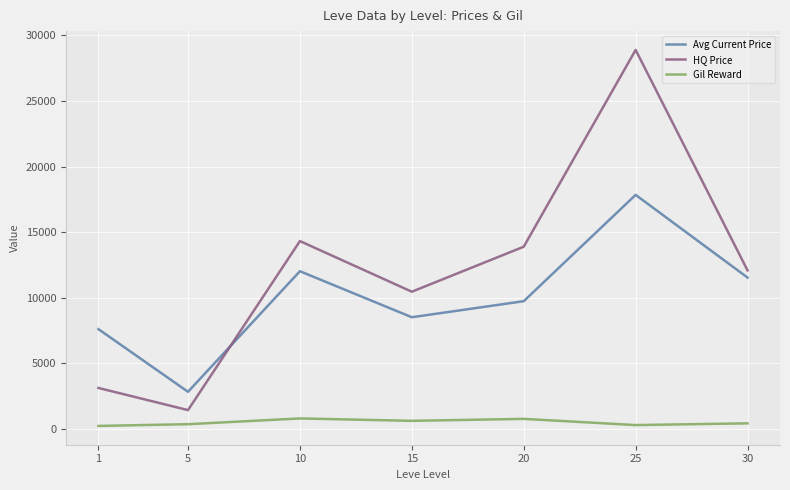

List the series in order of their overall mean, lowest first.

Gil Reward, Avg Current Price, HQ Price